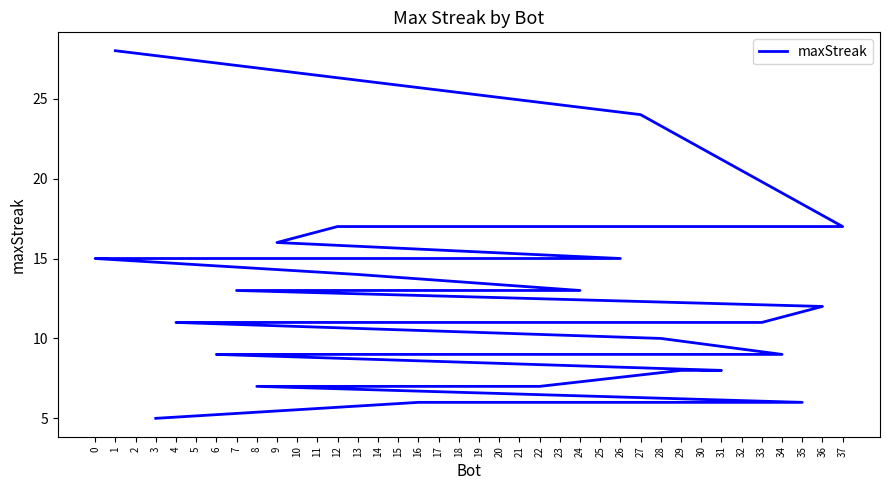

Rank the categories by value from lowest to highest.

3, 35, 25, 16, 22, 8, 31, 29, 34, 20, 18, 17, 15, 10, 6, 28, 33, 32, 30, 23, 19, 5, 4, 36, 24, 7, 13, 26, 21, 14, 11, 2, 0, 9, 37, 12, 27, 1